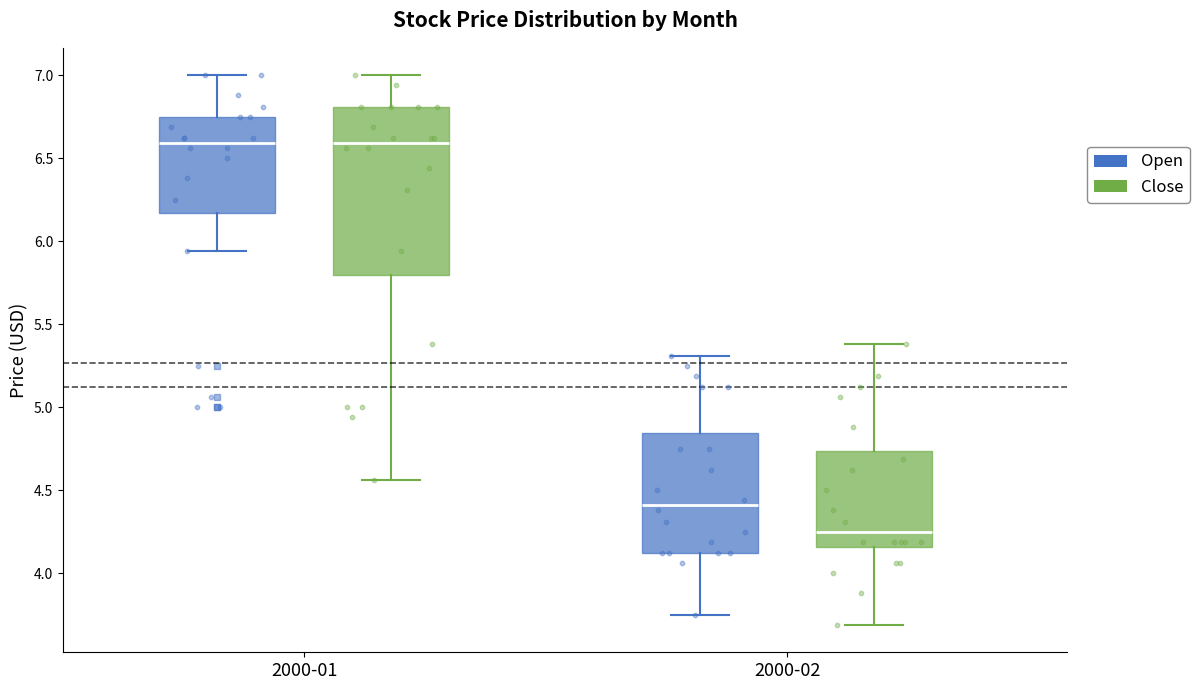

Where does the lower whisker of the box for 2000-02 (Close) end on the y-axis? The values are not printed on the chart, so give them approximately, as read against the axis.

3.70